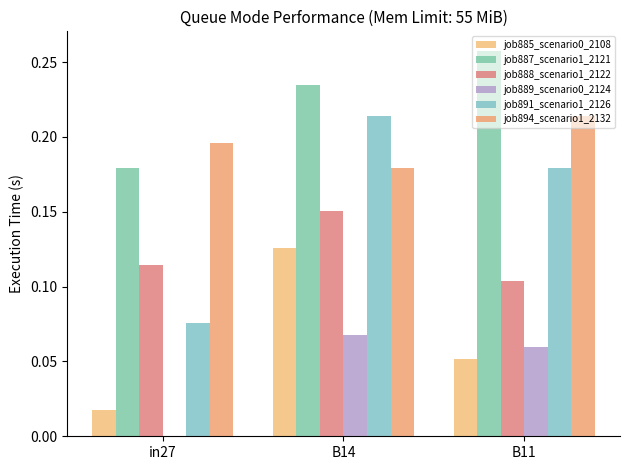

Rank the categories by job887_scenario1_2121 value from highest to lowest.

B11, B14, in27